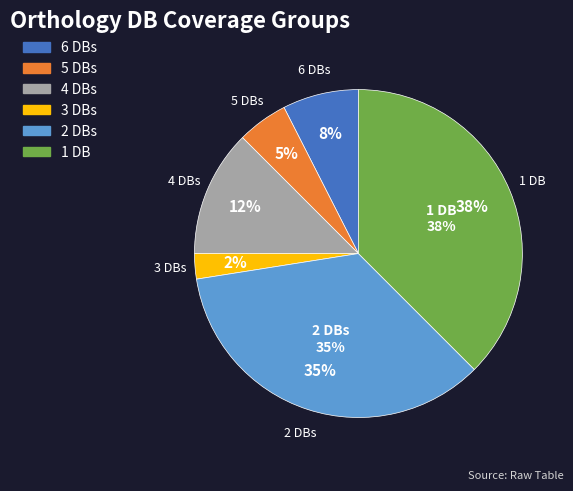

What percentage is the Db_count=2 slice, to the nearest percent?

35%